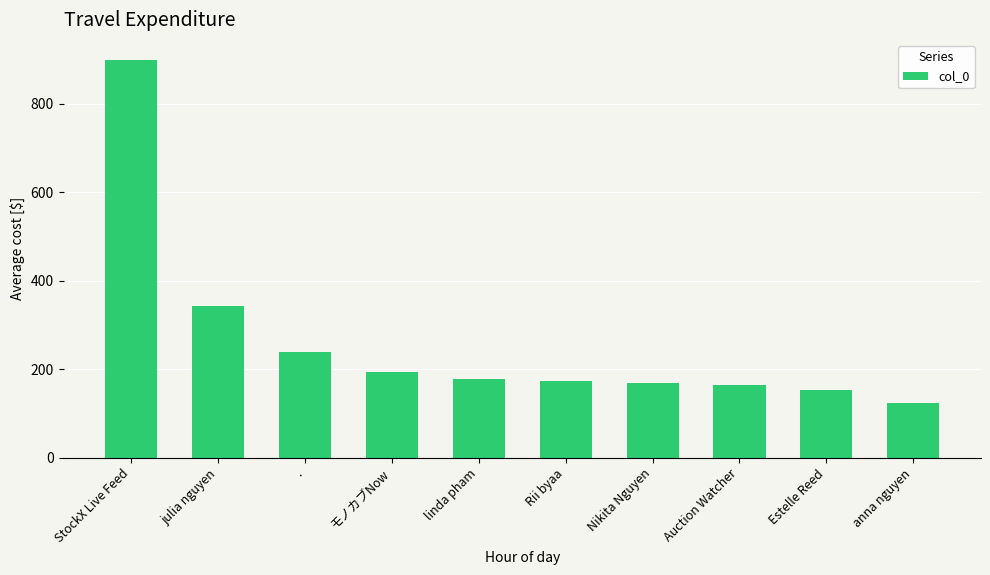

At which label is the value closest to 511?

julia nguyen